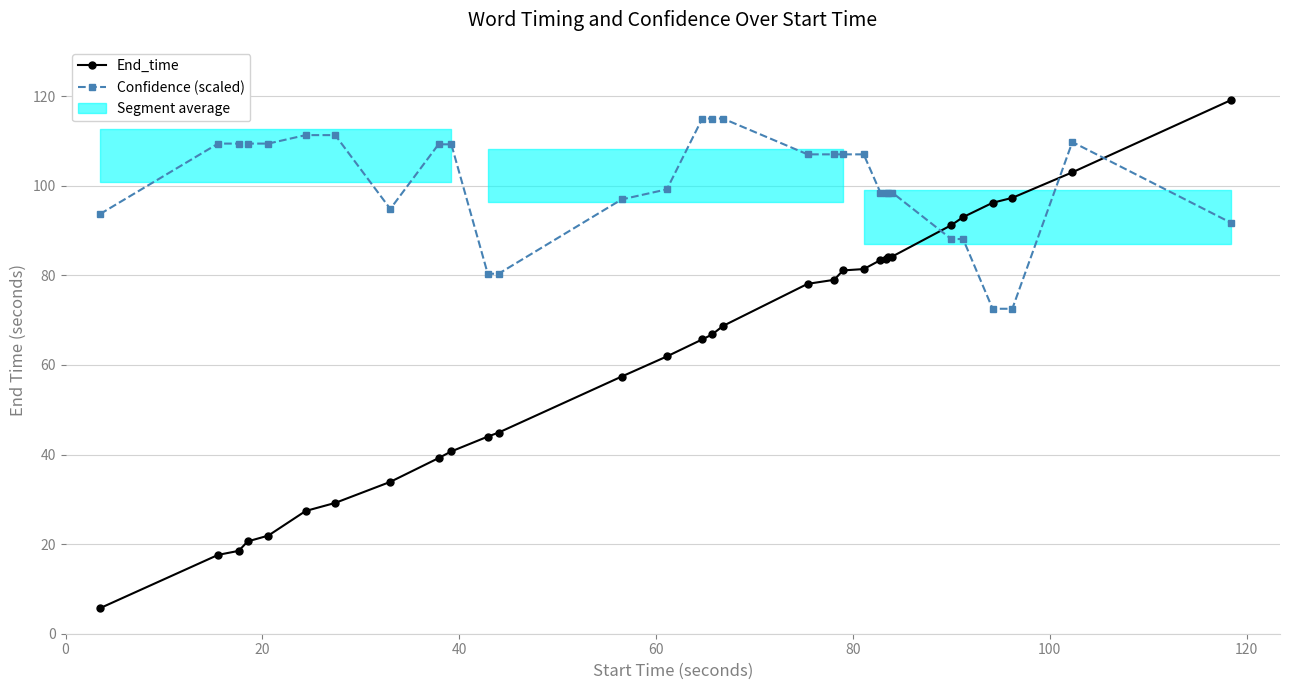

Which series has the largest range (max minus min)?

End_time